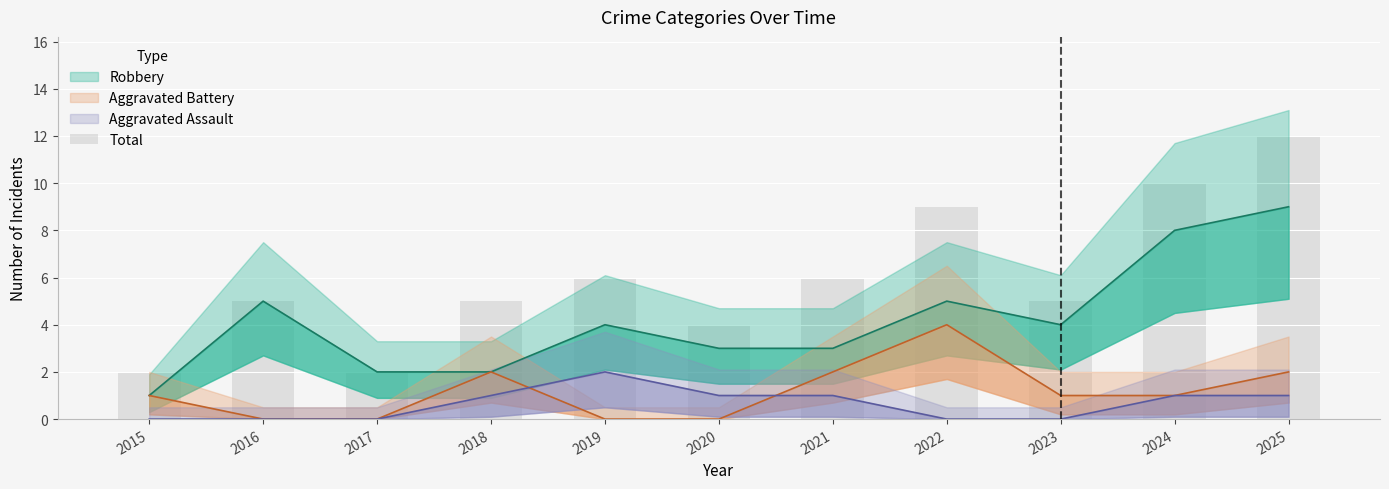

How many values exceed 5?

5